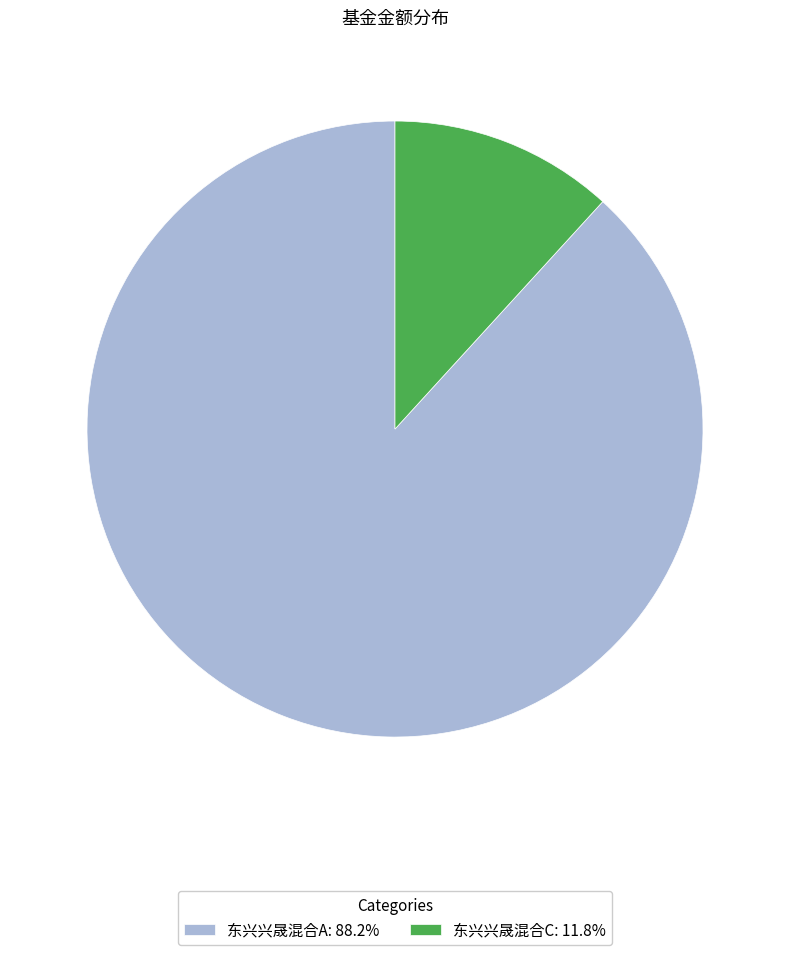

Rank the categories by value from lowest to highest.

东兴兴晟混合C, 东兴兴晟混合A